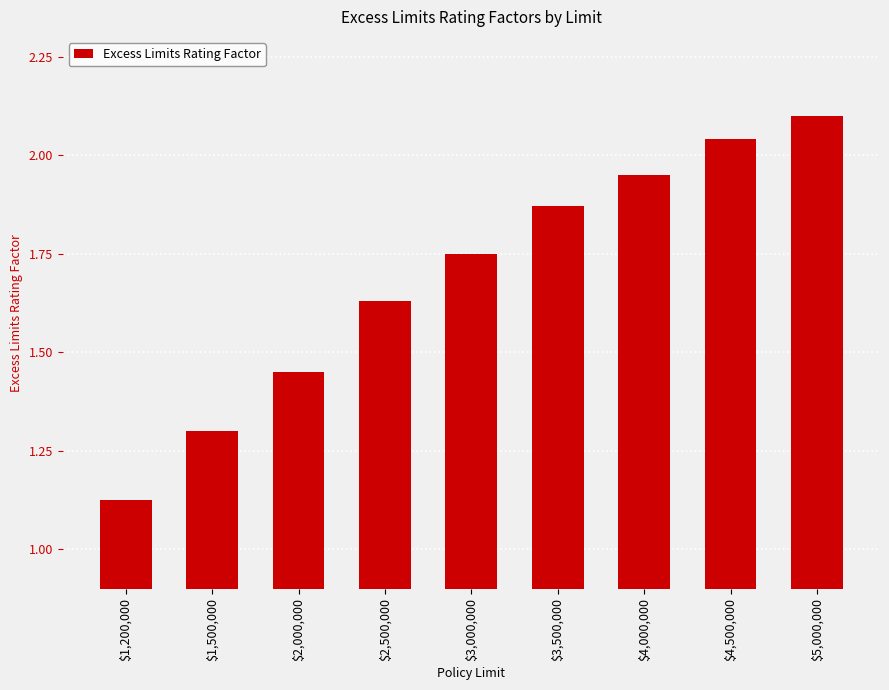

What is the difference between the values at $3,500,000 and $4,500,000?

0.2